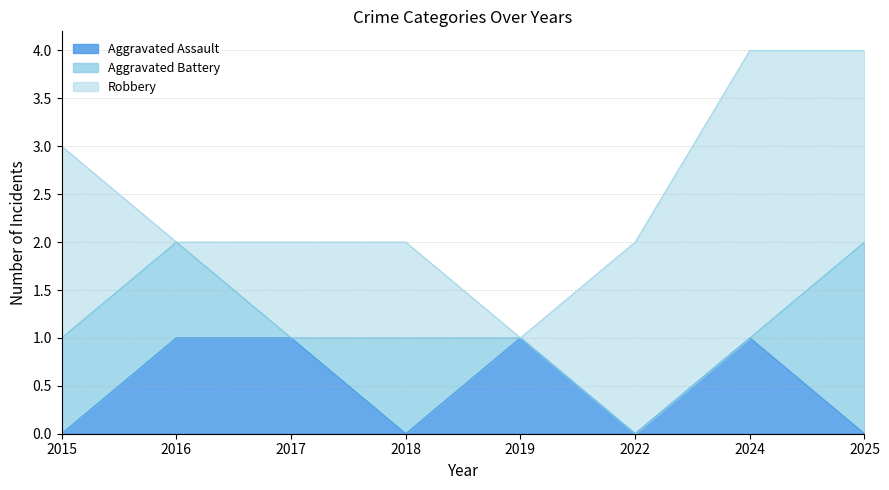

Which series ends up on top after the final intersection of Robbery and Aggravated Battery?

Robbery